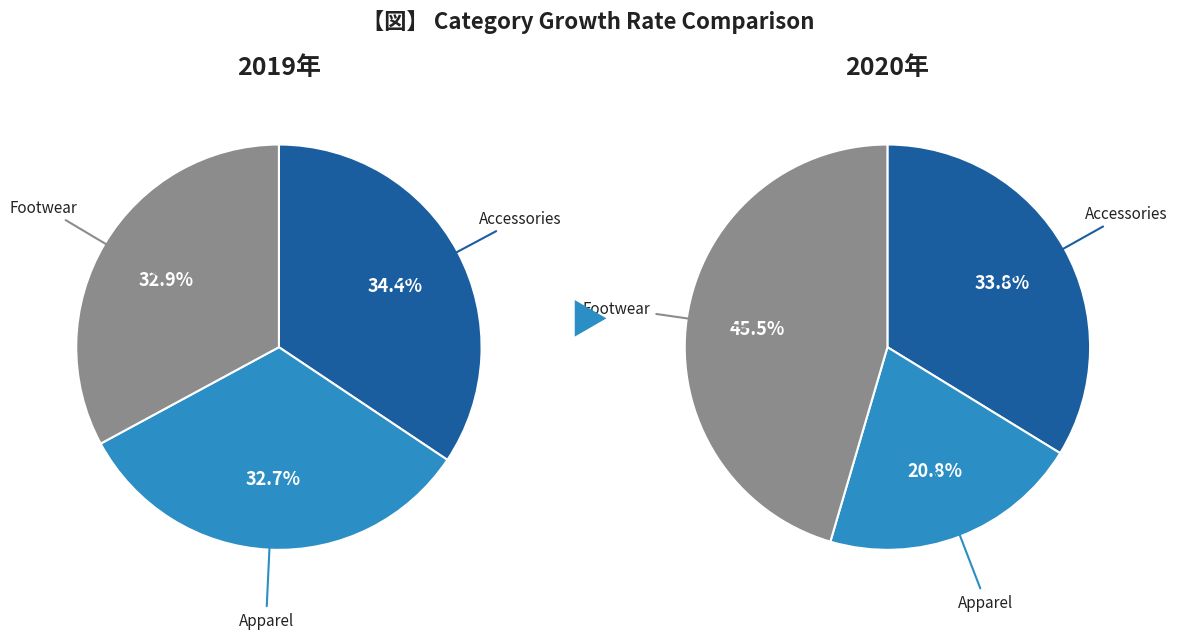

To the nearest percent, what is the combined percentage of values_2020 and values_2019?

67%